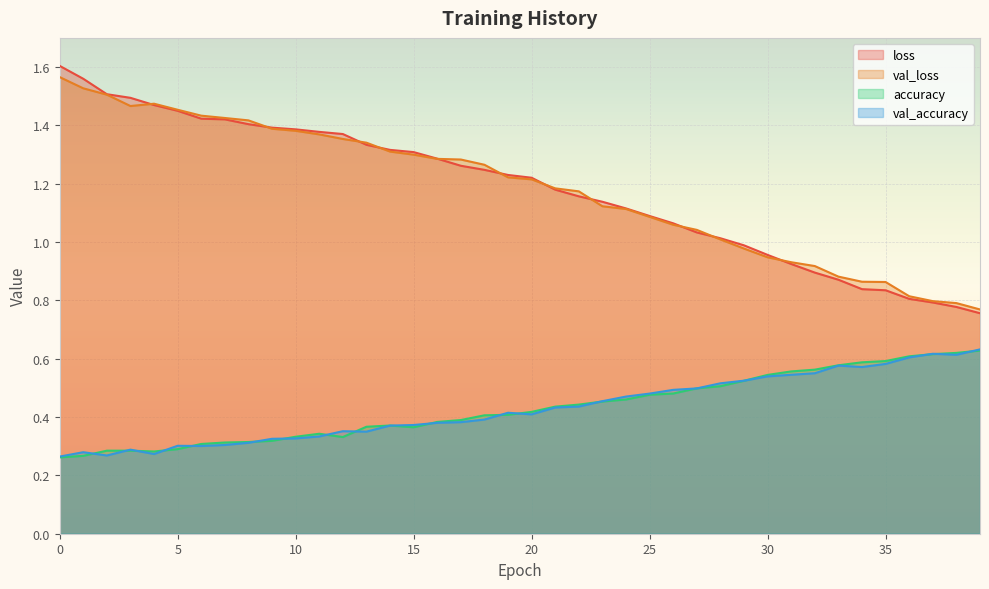

What is the average value of the val_accuracy series?

0.4